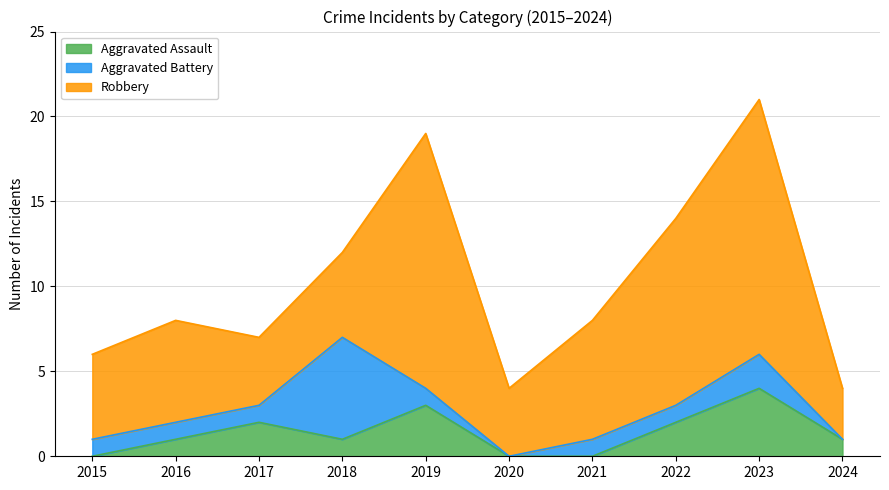

Where do Aggravated Assault and Aggravated Battery first cross each other?

2017 and 2018